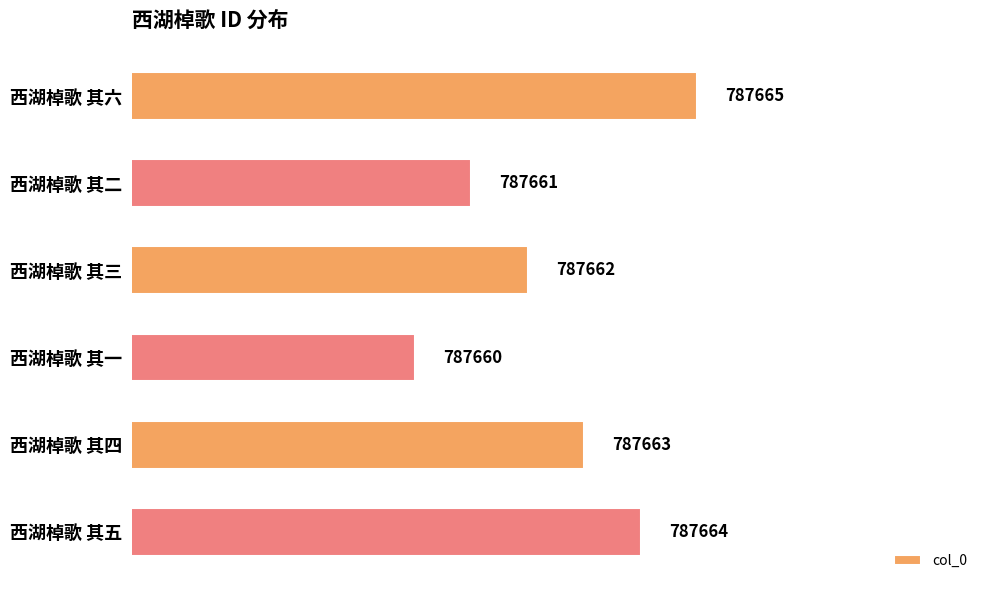

Where is the data nearest to the value 787662?

西湖棹歌 其三